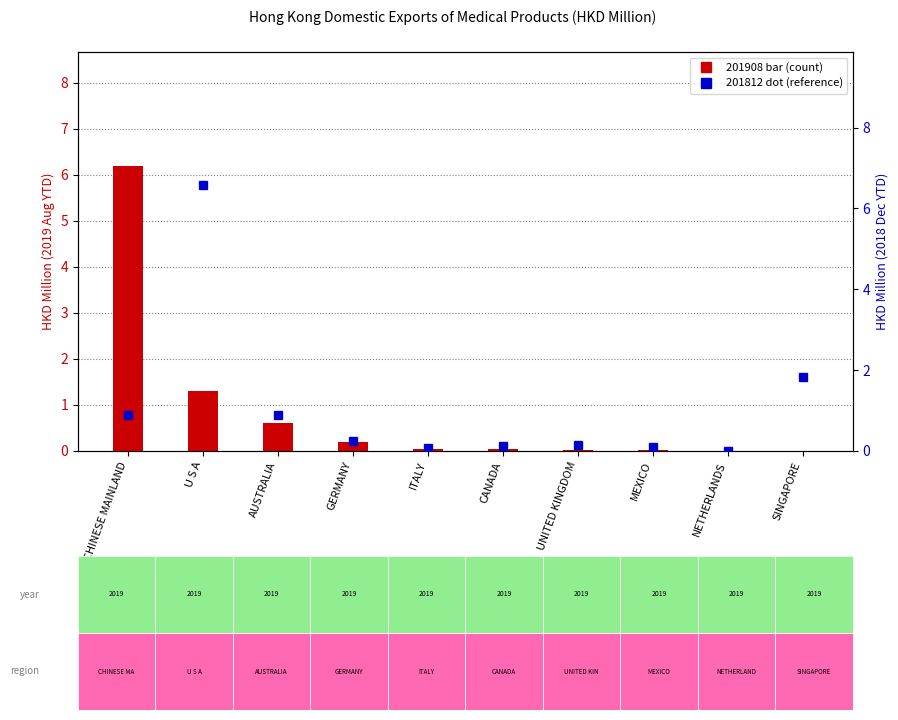

Rank the categories by 201908 (HKD Mil) value from lowest to highest.

SINGAPORE, NETHERLANDS, MEXICO, UNITED KINGDOM, CANADA, ITALY, GERMANY, AUSTRALIA, U S A, CHINESE MAINLAND